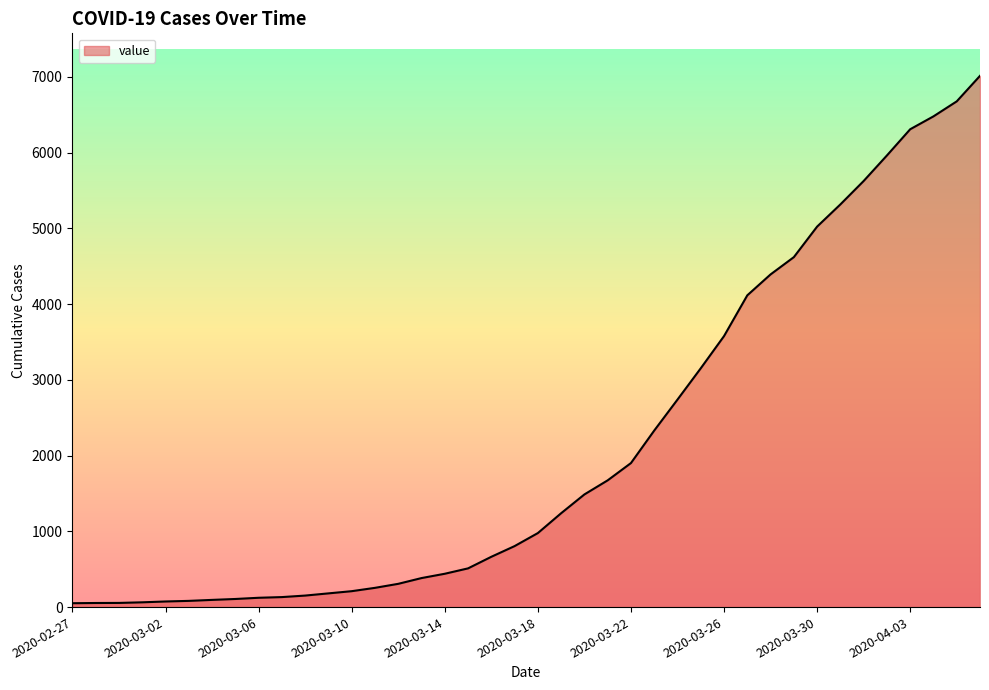

What is the difference between the maximum and minimum values?

6961